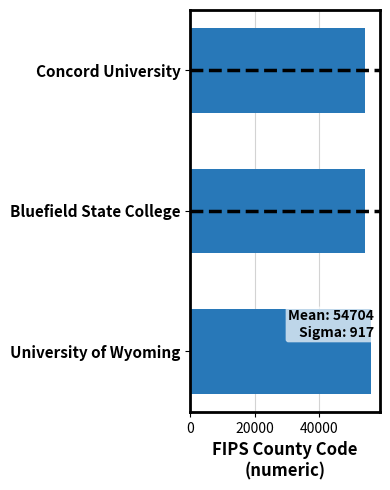

What is the sum of all values?

164111